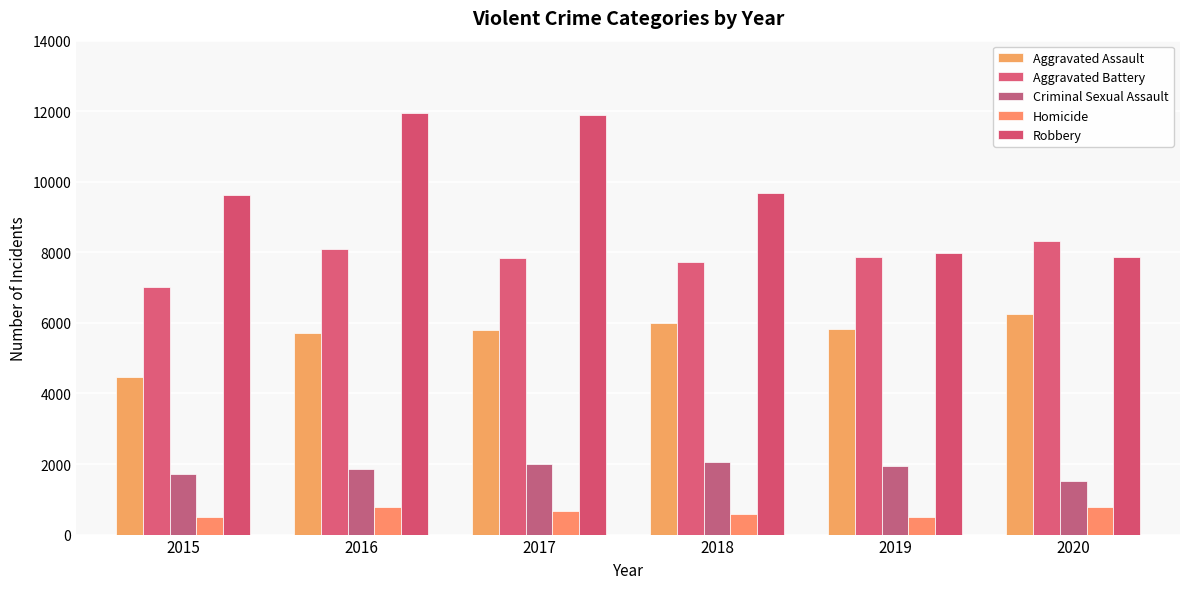

What is the difference between the second highest and second lowest values in the Criminal Sexual Assault series?

281